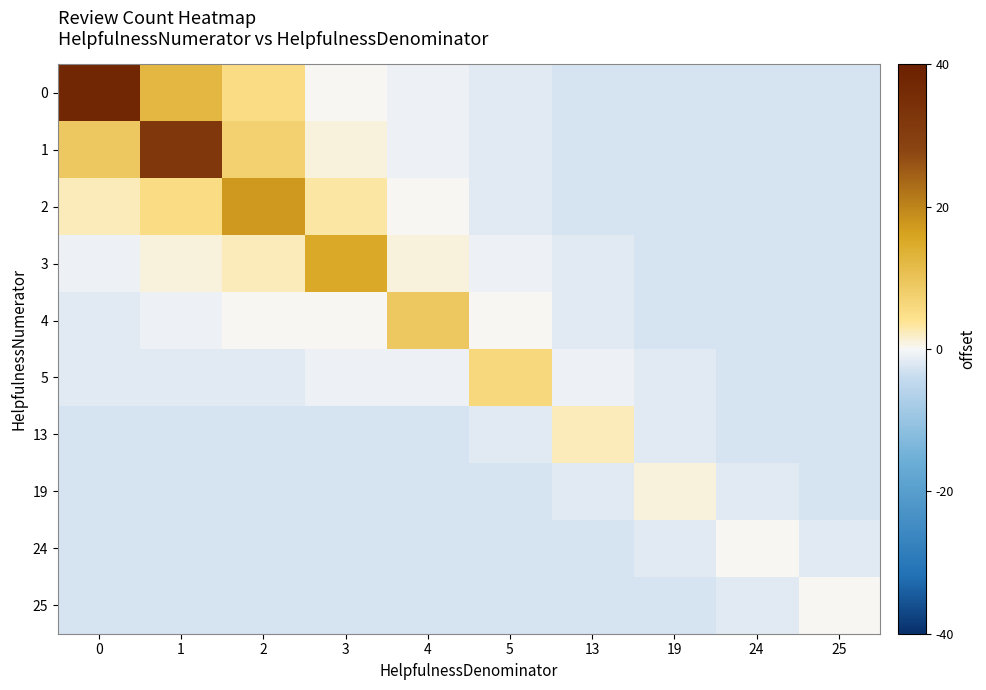

How many categories are shown in the chart?

10